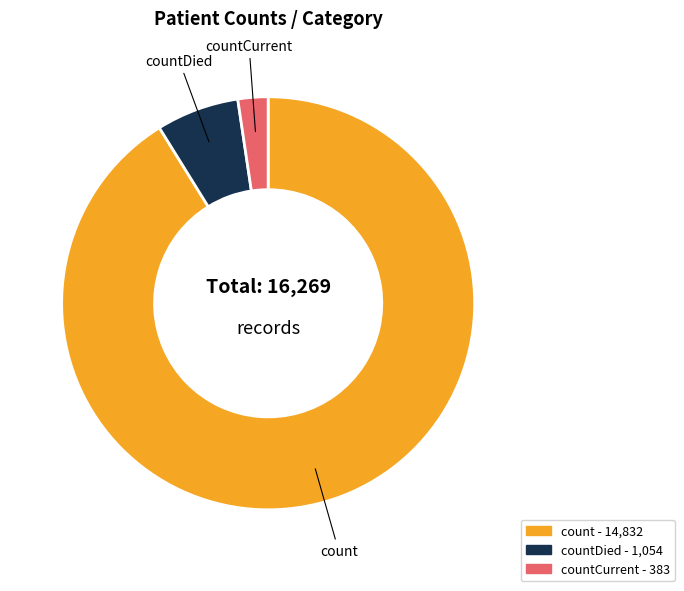

Is there any slice that represents more than half of the pie?

Yes